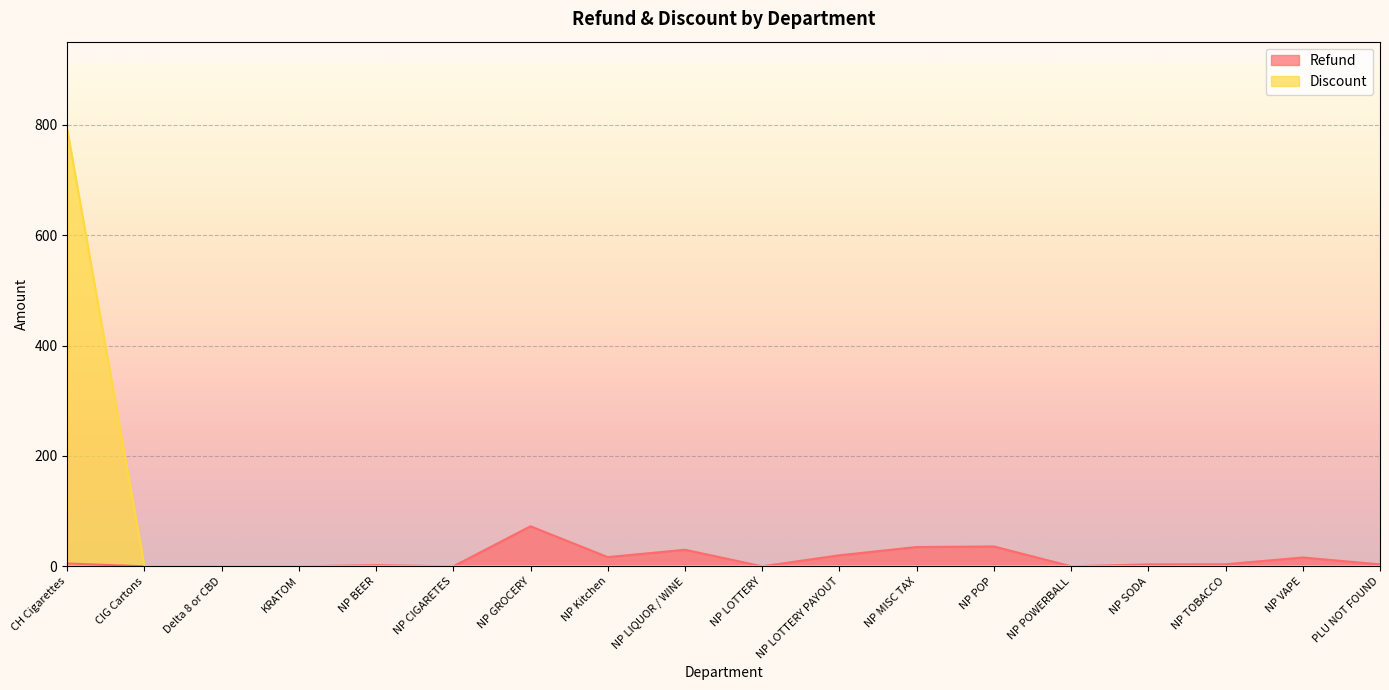

What is the total value across all series at NP Kitchen?

16.7